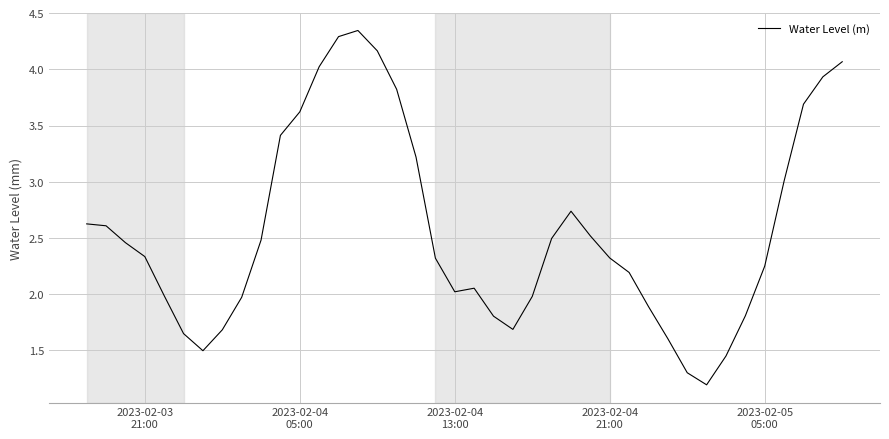

What is the difference between the maximum and minimum values?

3.2